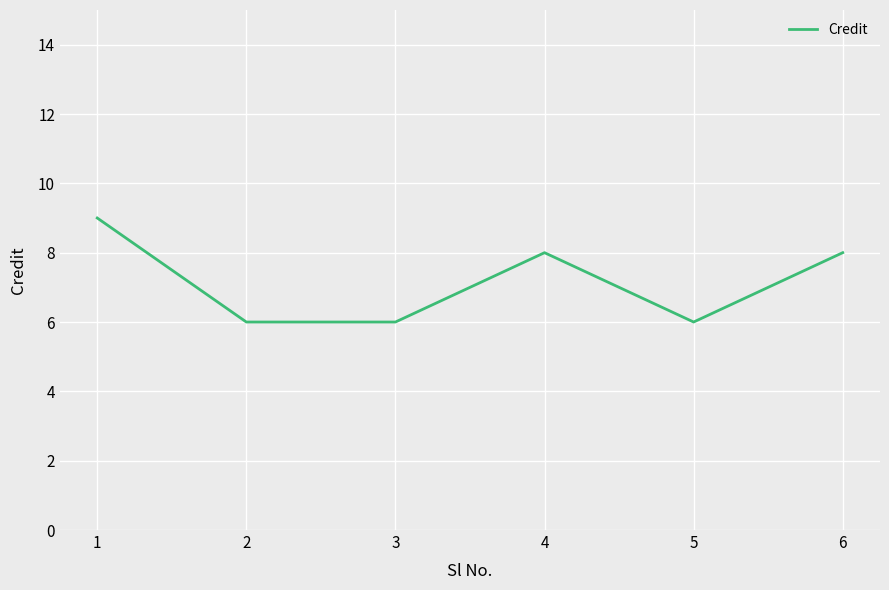

What is the difference between the second highest and second lowest values?

2